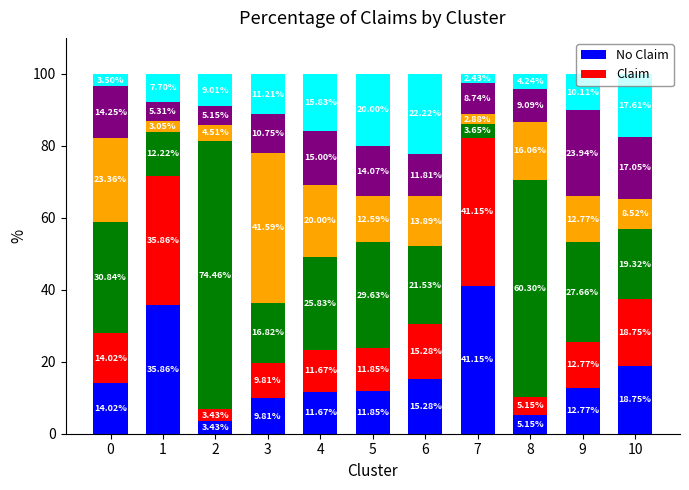

What is the total value across all series at 5?

100.0